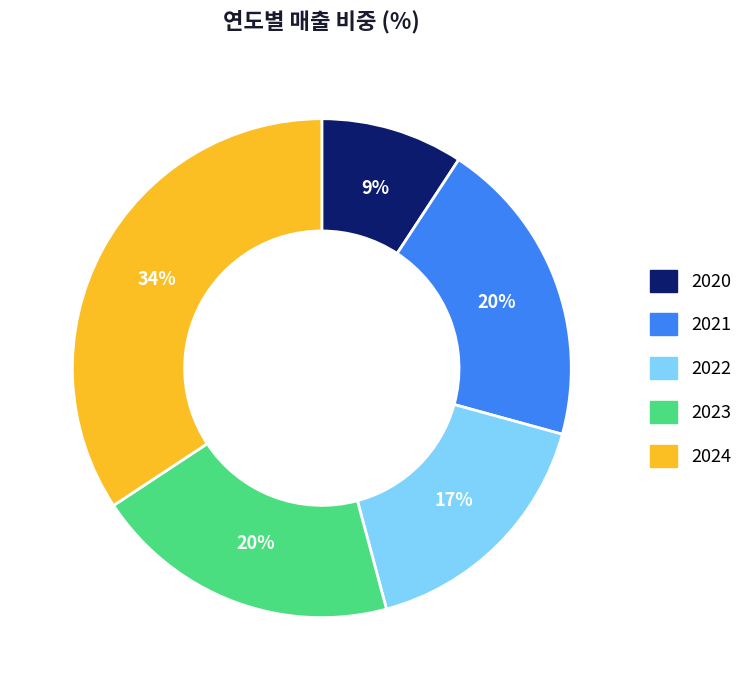

Is it true that 2024 is 23% of the pie?

False